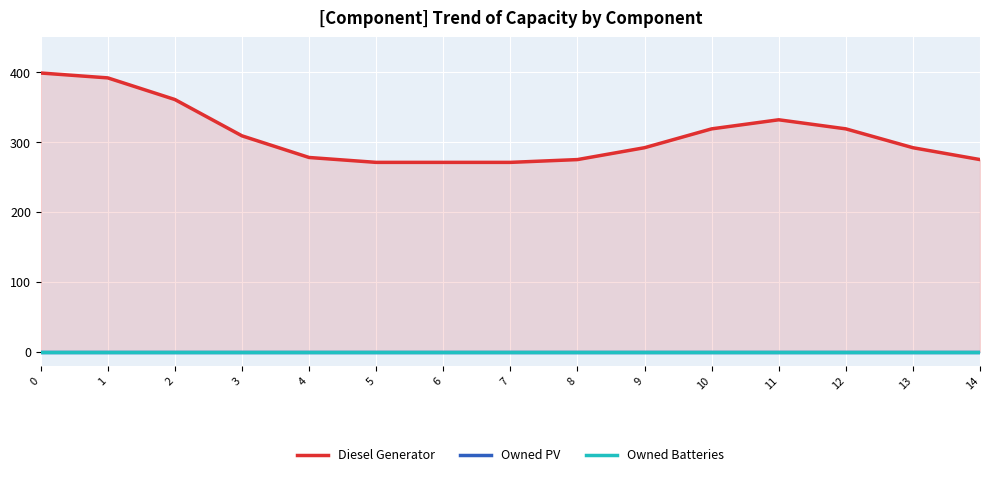

True or false: Owned Batteries has a value of 0 at 7.

True